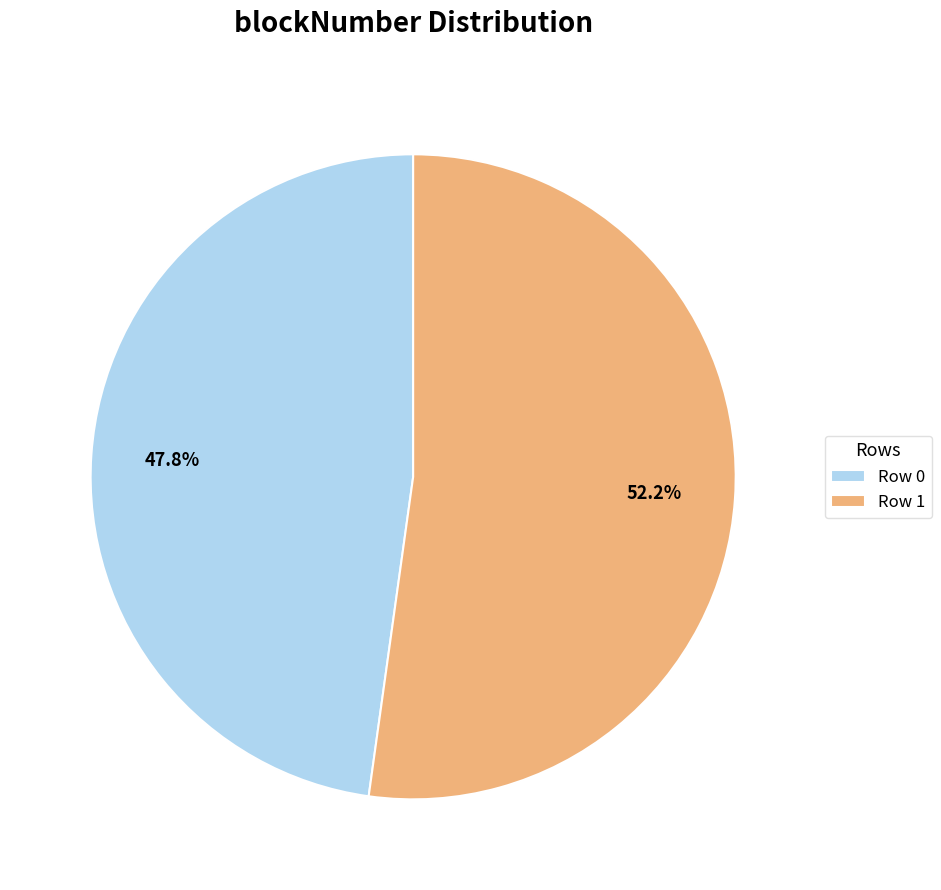

How many slices are in this pie chart?

2